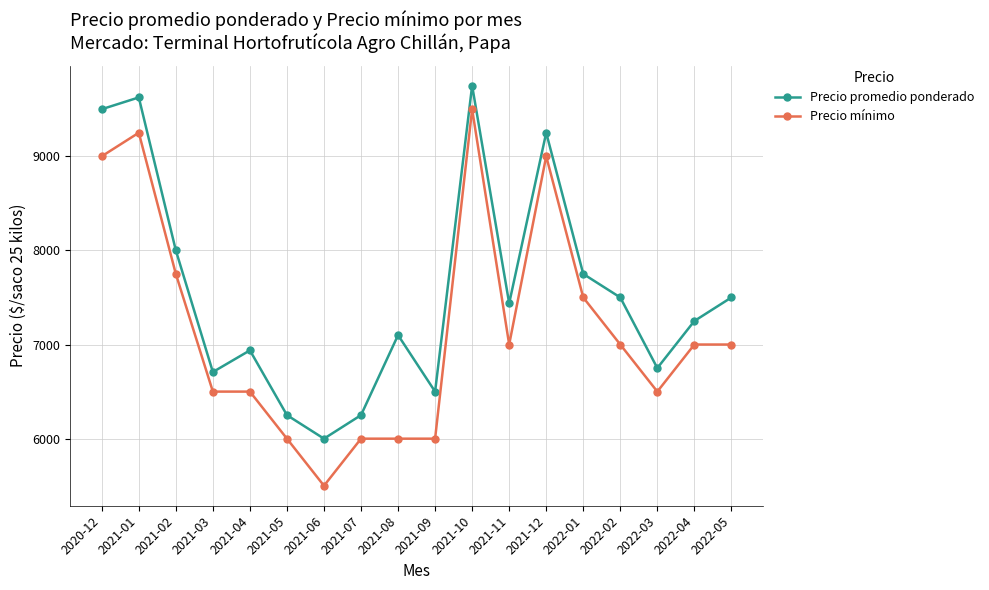

At which category is the sum across all series the highest?

2021-10